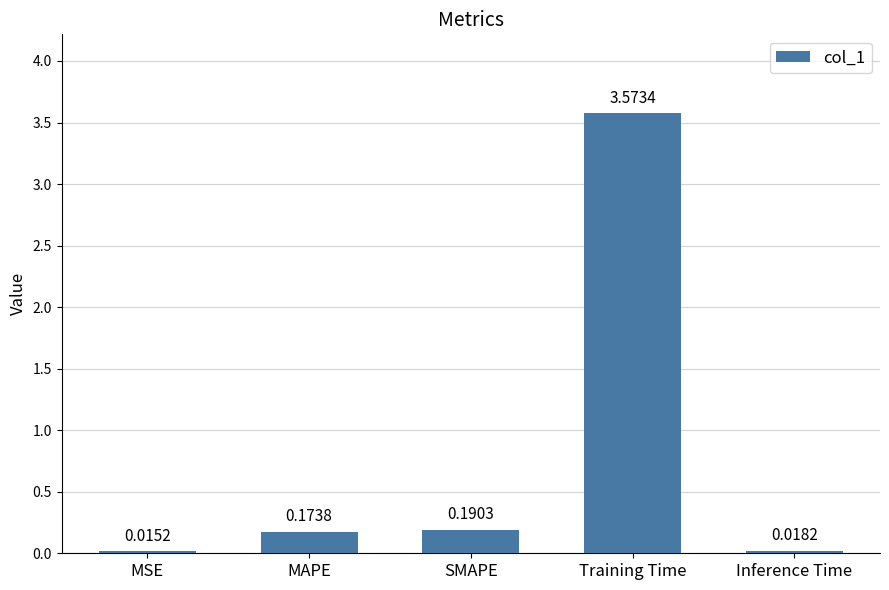

List the labels in order of value, smallest first.

MSE, Inference Time, MAPE, SMAPE, Training Time